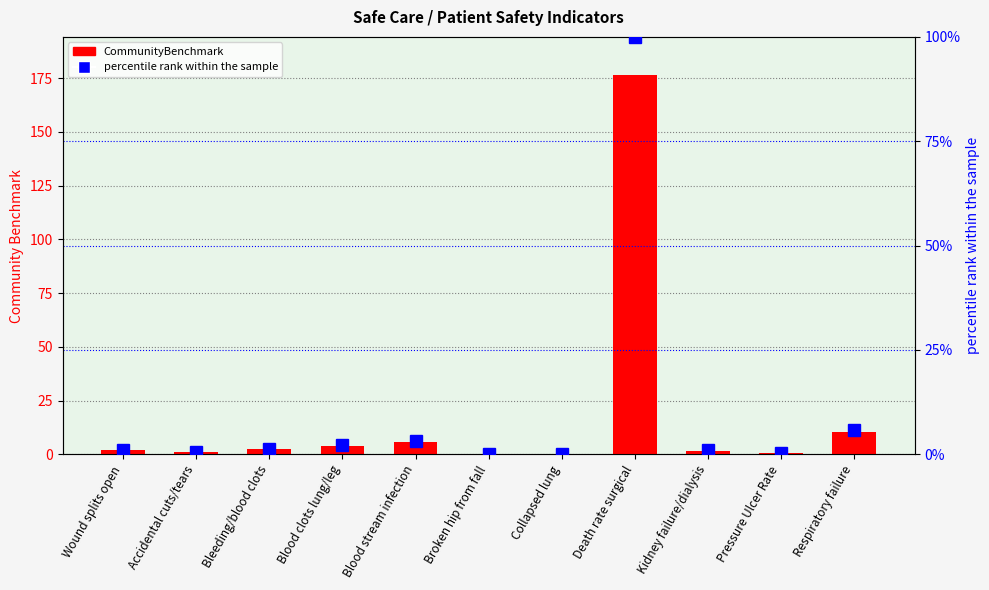

What is the sum of all percentile rank within the sample values?

115.8